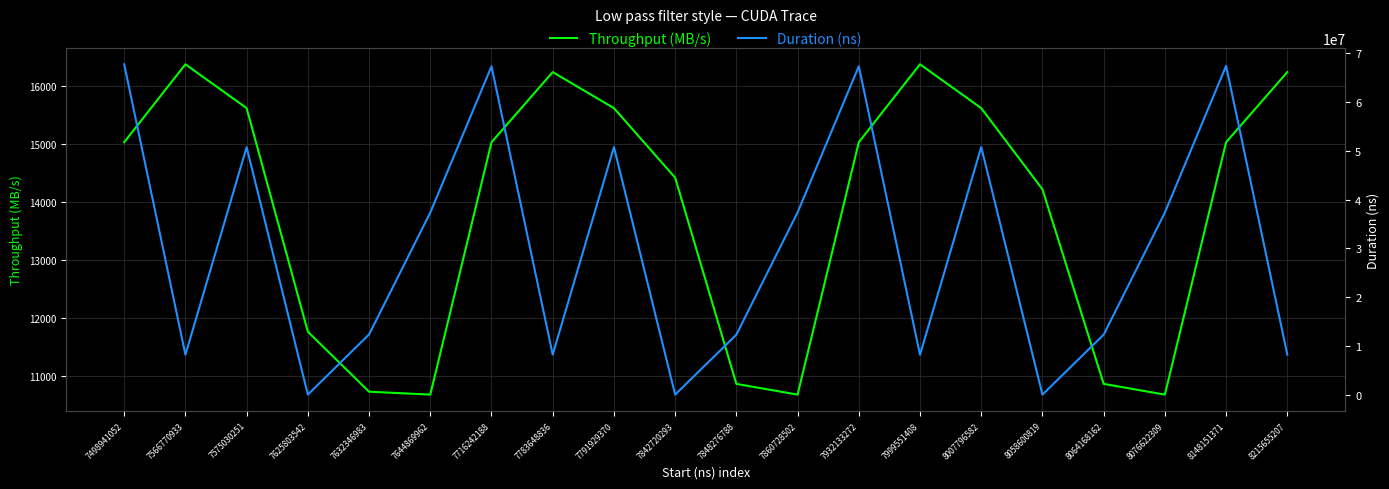

At which category is the sum across all series the highest?

7498941052